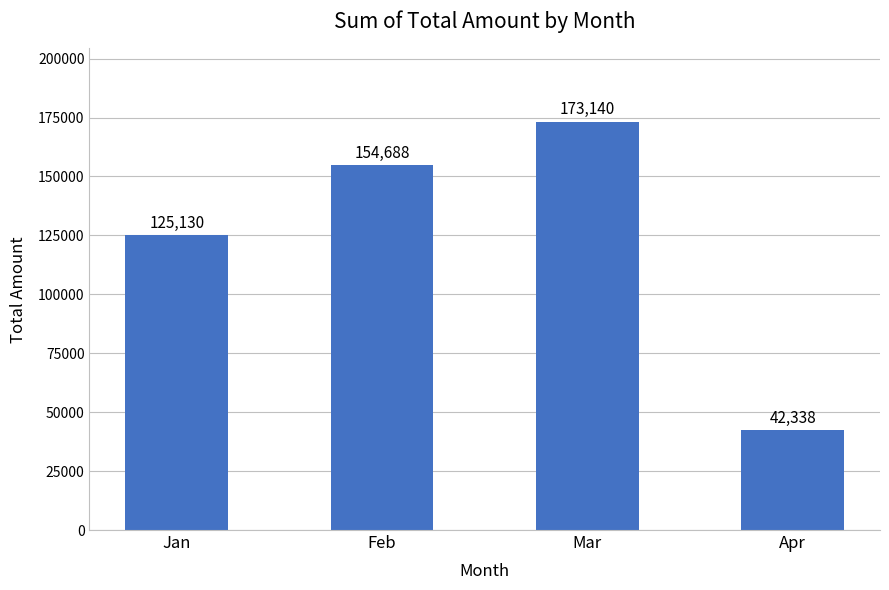

Between Feb and Apr, which is larger?

Feb